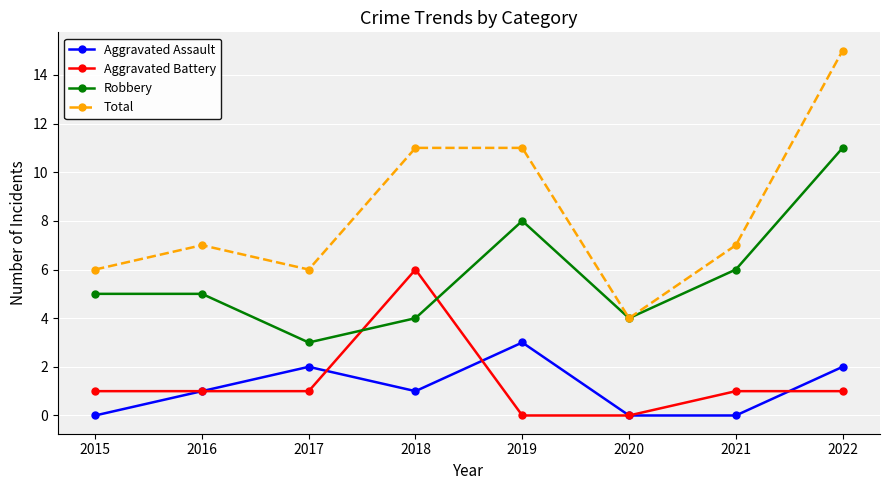

At which category does Total reach its first local valley?

2017